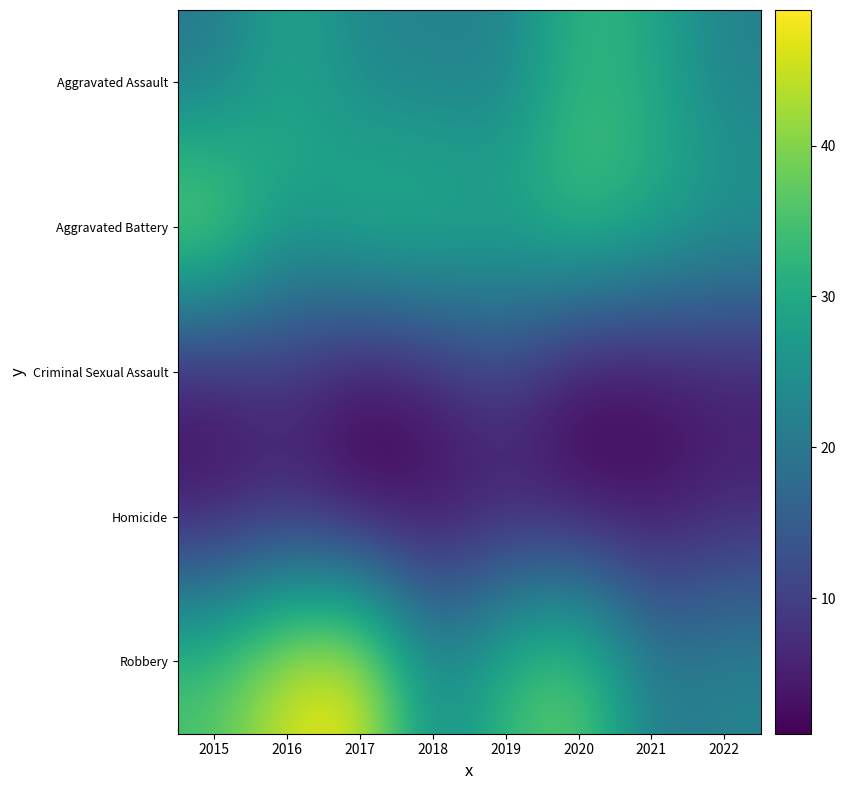

Rank the series at 2017 from highest to lowest value.

Robbery, Aggravated Battery, Aggravated Assault, Criminal Sexual Assault, Homicide